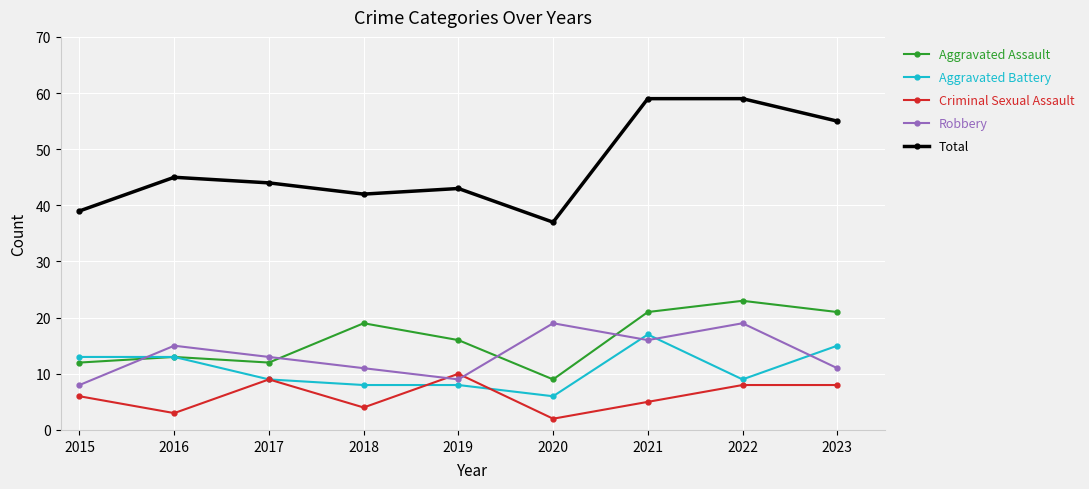

How many data points in Total are less than 44?

4